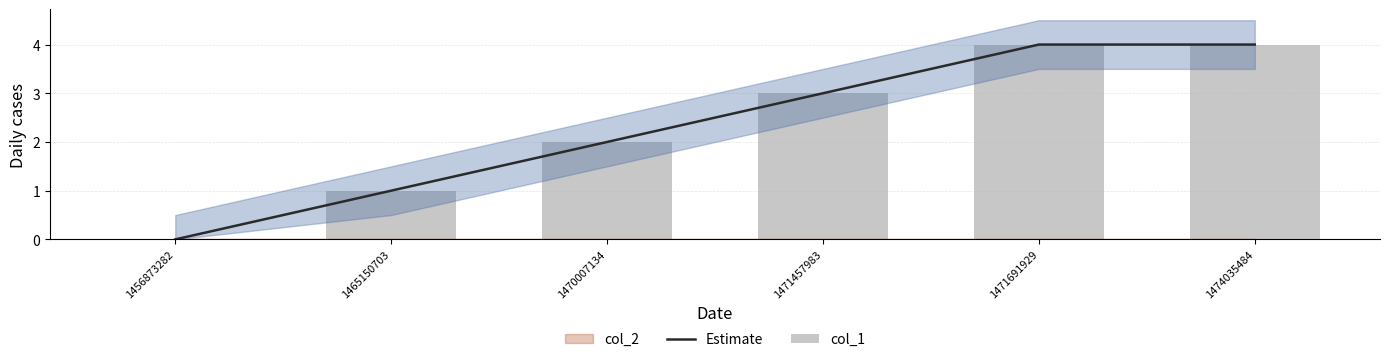

Which label corresponds to the largest value in the chart?

1471691929